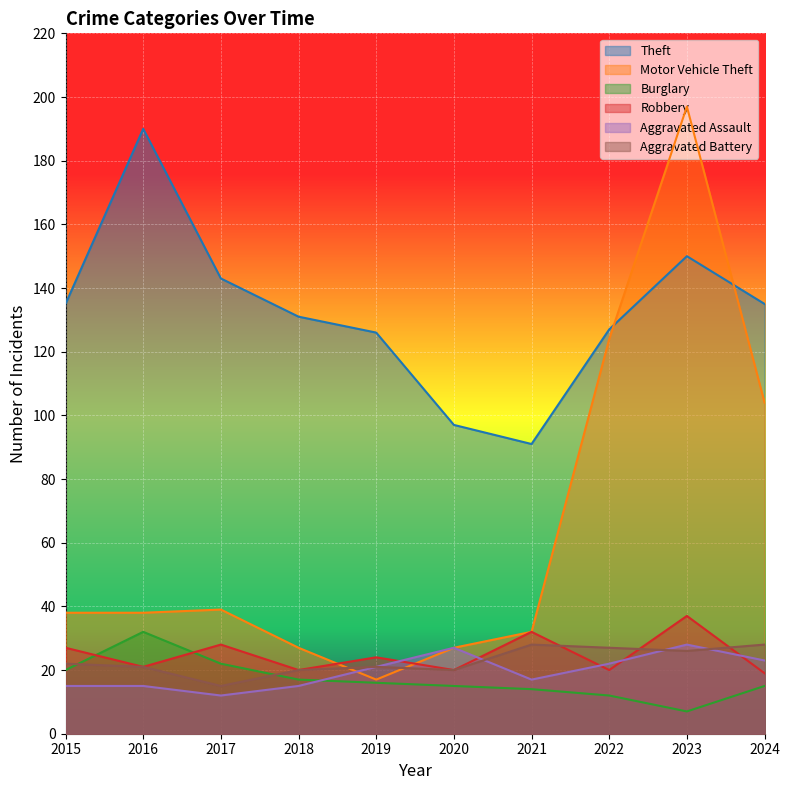

How many distinct data groups are displayed?

6